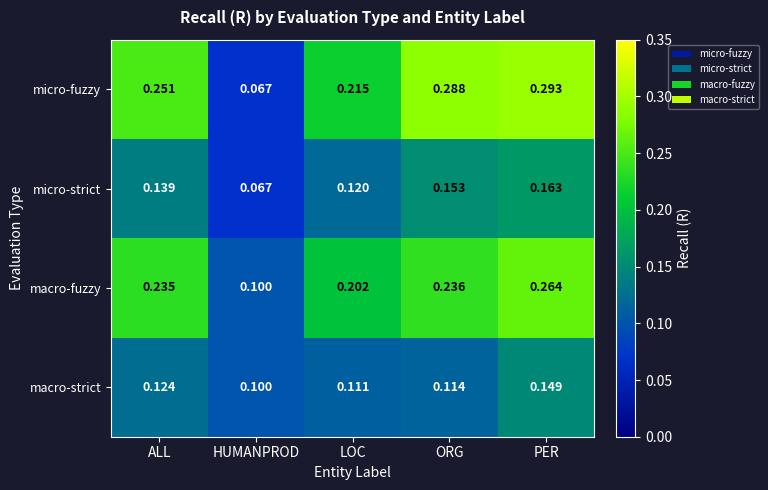

Which series has the largest range (max minus min)?

micro-fuzzy